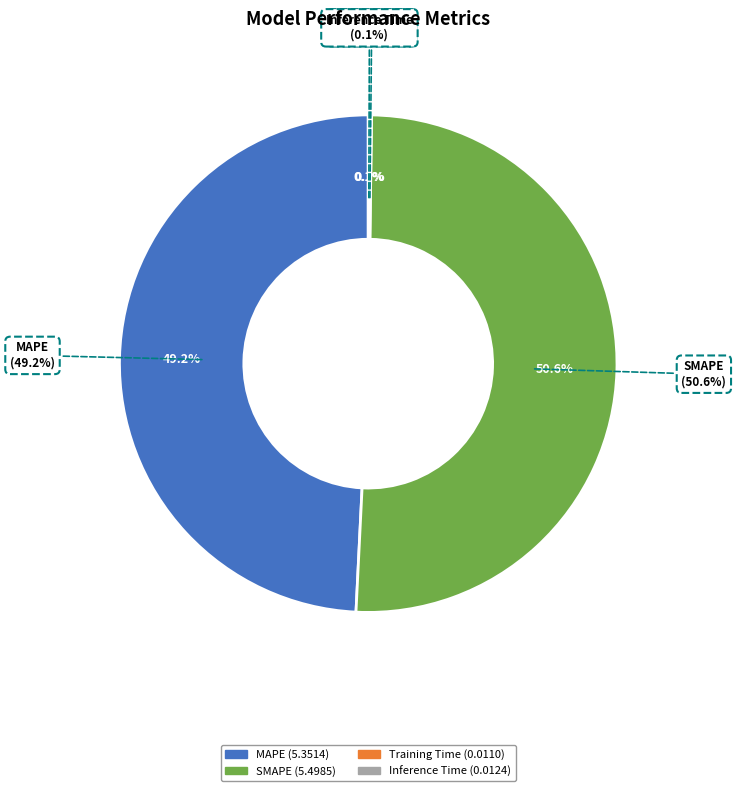

Which category has the biggest portion of the pie?

SMAPE